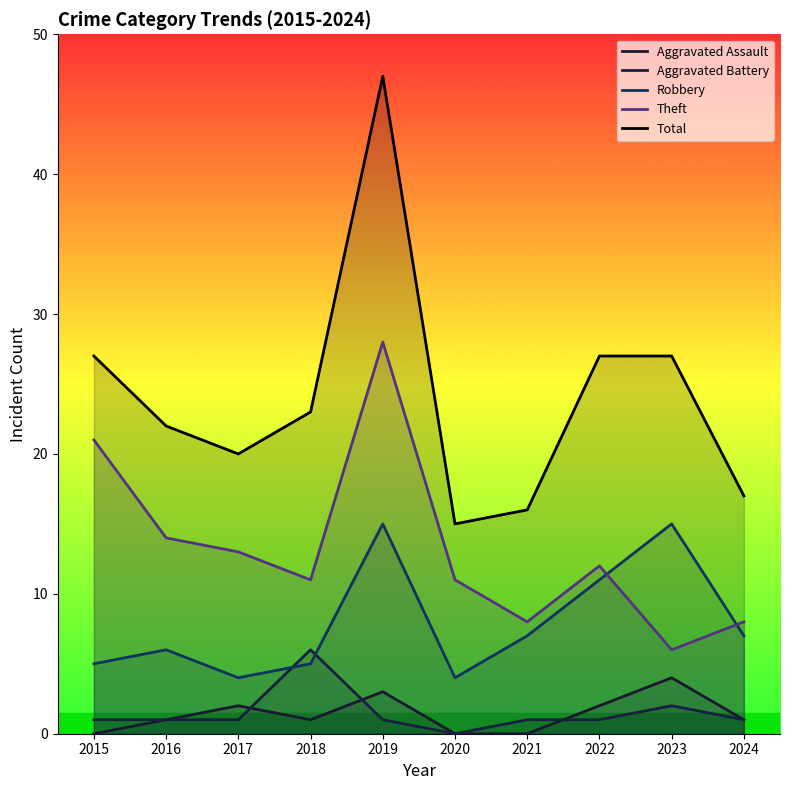

Which series has the largest range (max minus min)?

Total